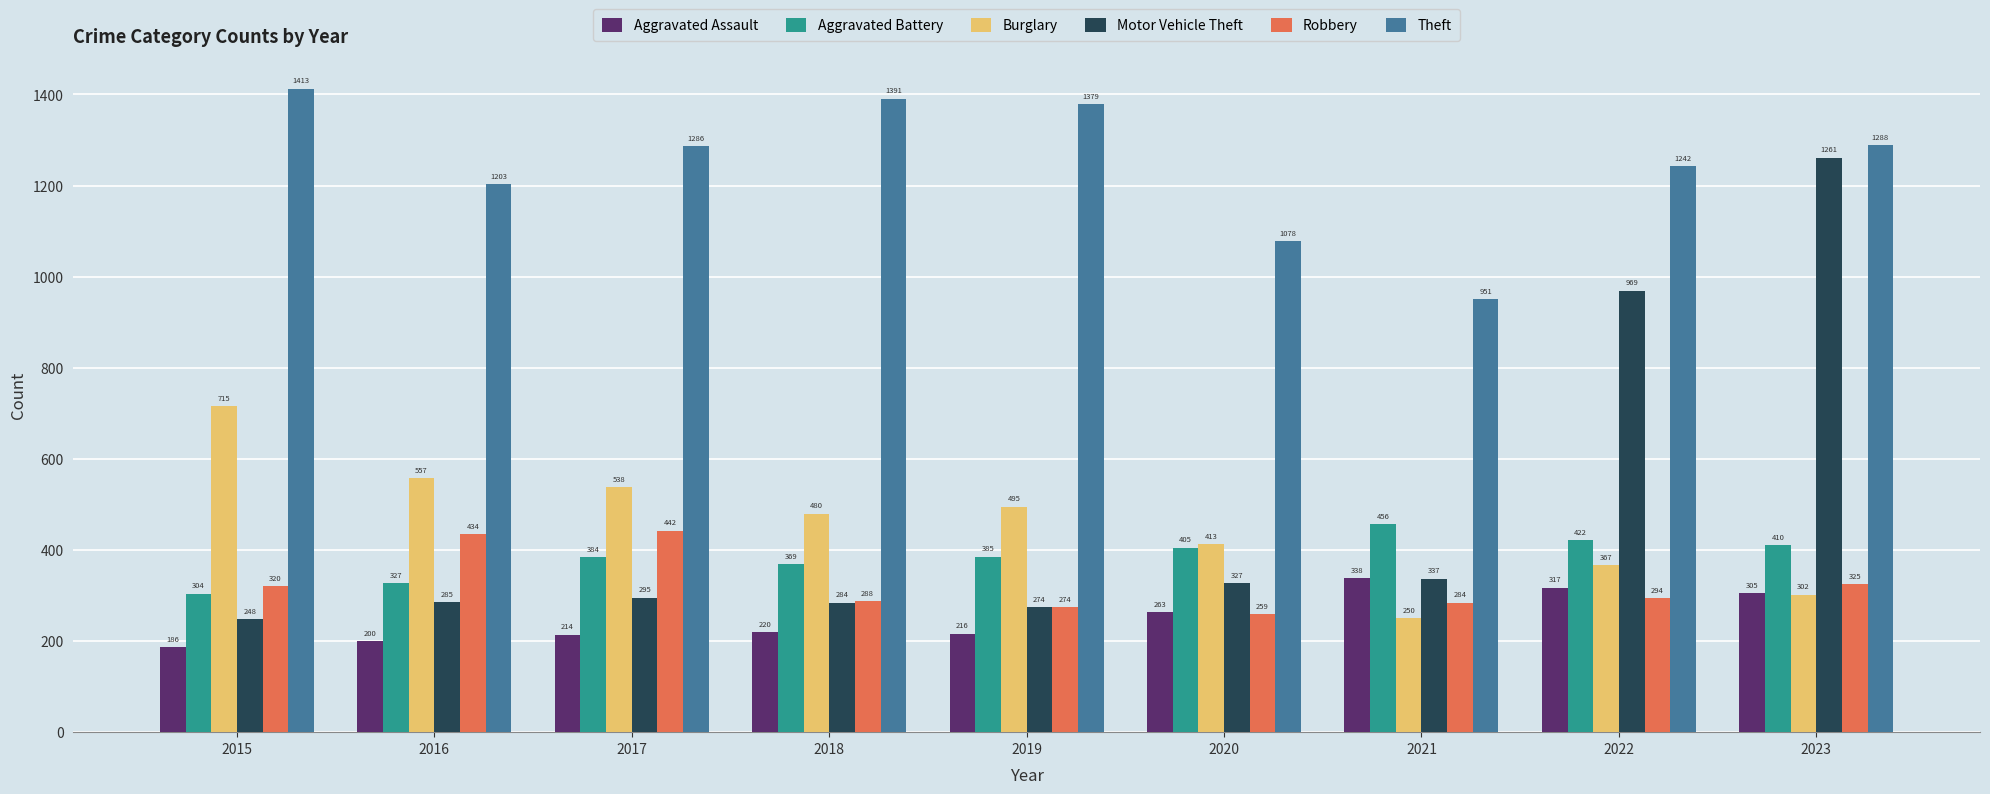

List the labels in order of Burglary value, largest first.

2015, 2016, 2017, 2019, 2018, 2020, 2022, 2023, 2021